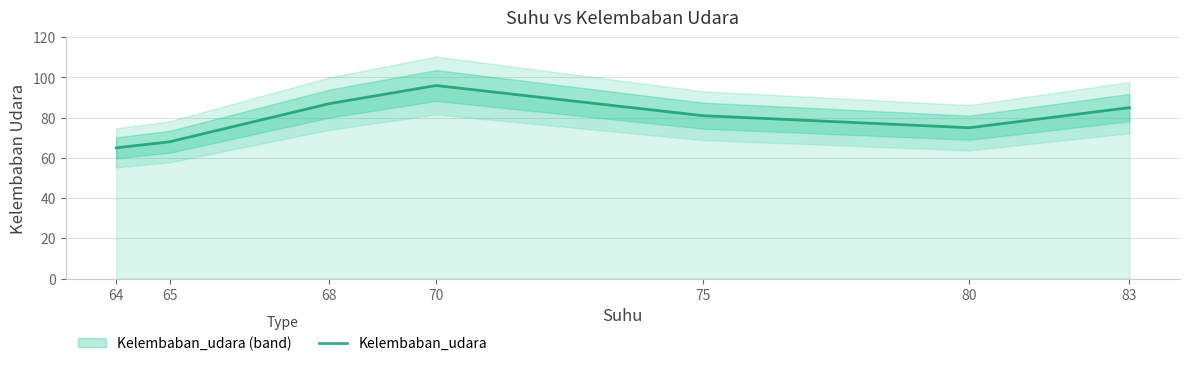

What is the value of the 6th point from the left?

75